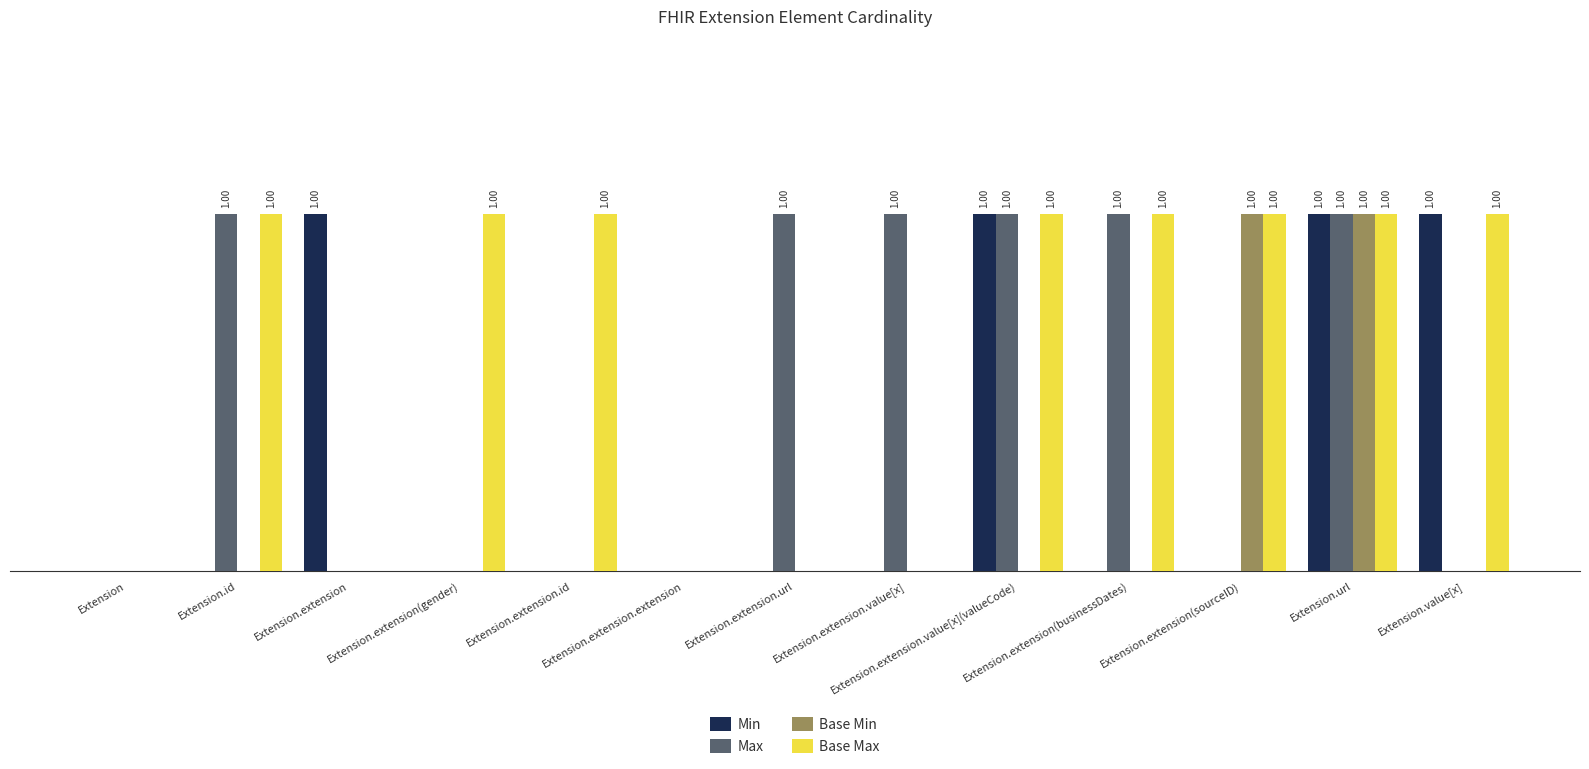

At which category is the sum across all series the highest?

Extension.url